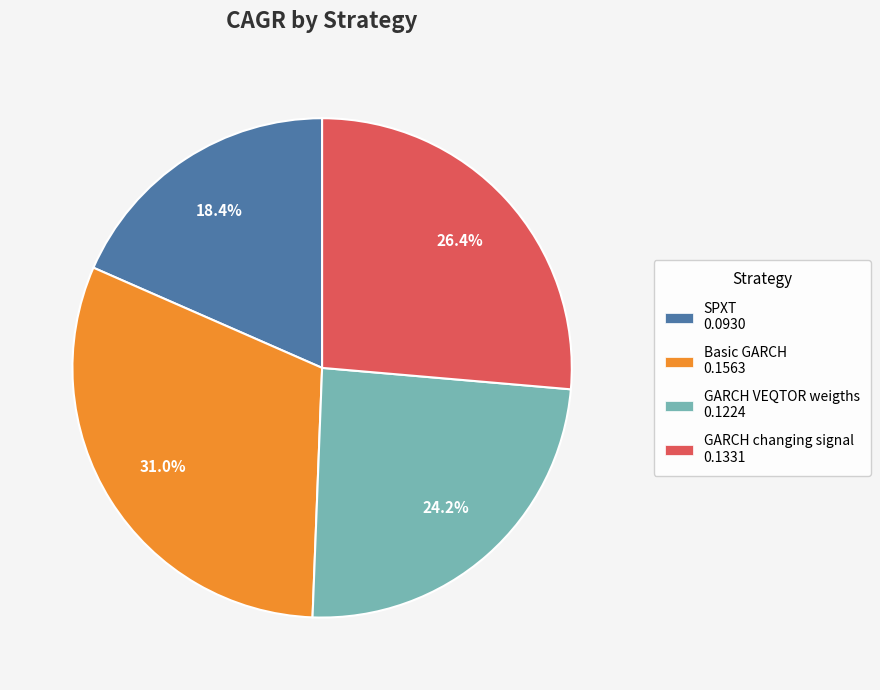

Which category has the smallest portion of the pie?

SPXT